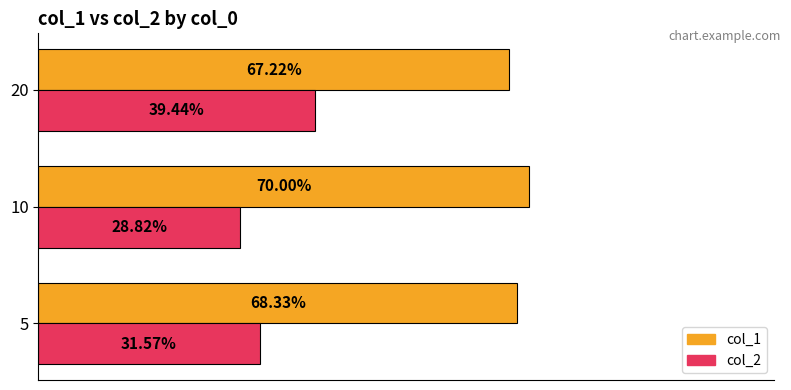

What are all the series names shown in the legend?

col_1, col_2